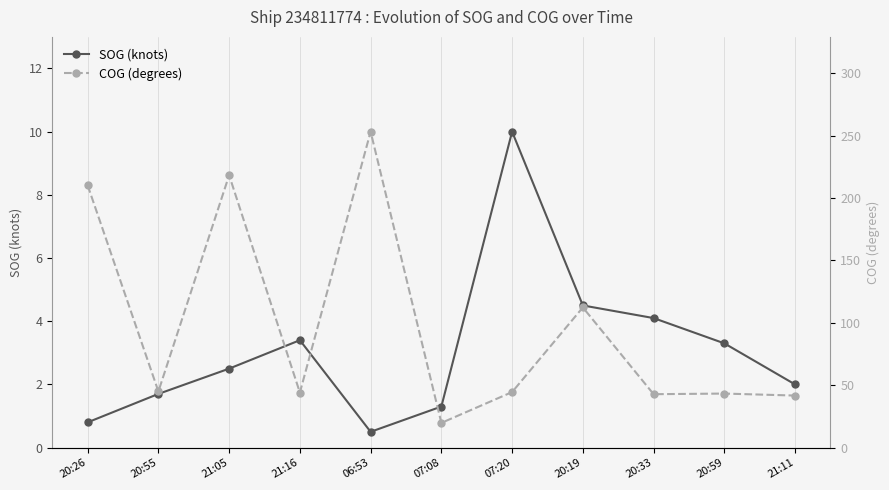

Where is COG (degrees) nearest to the value 136?

20:19